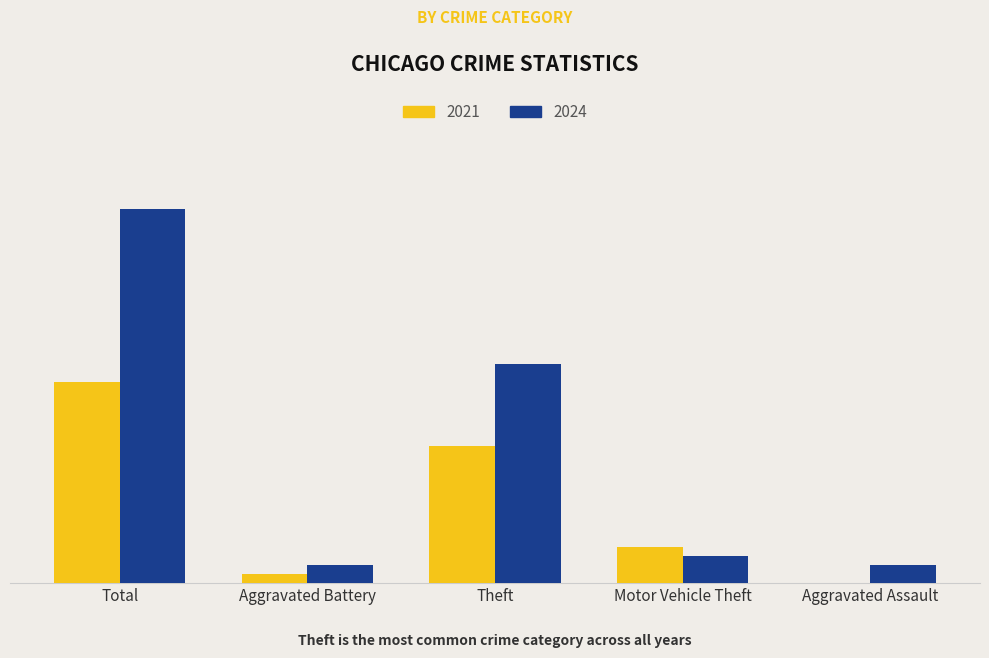

What are all the series names shown in the legend?

2021, 2024